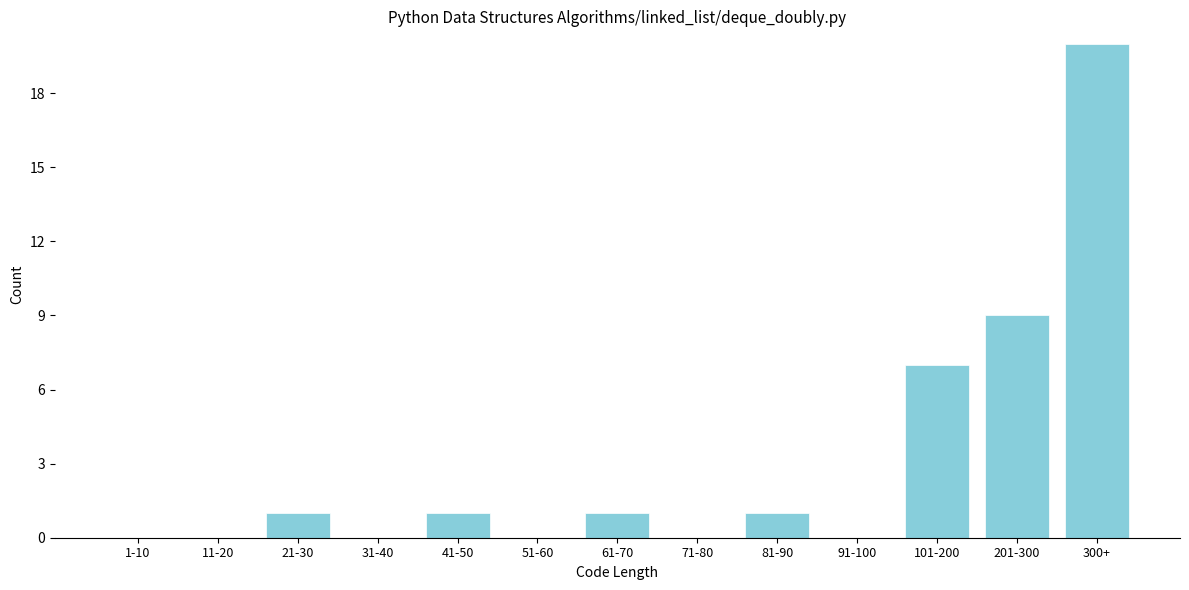

Reading right to left, what are all the values shown in this chart?

300+=20	201-300=9	101-200=7	91-100=0	81-90=1	71-80=0	61-70=1	51-60=0	41-50=1	31-40=0	21-30=1	11-20=0	1-10=0